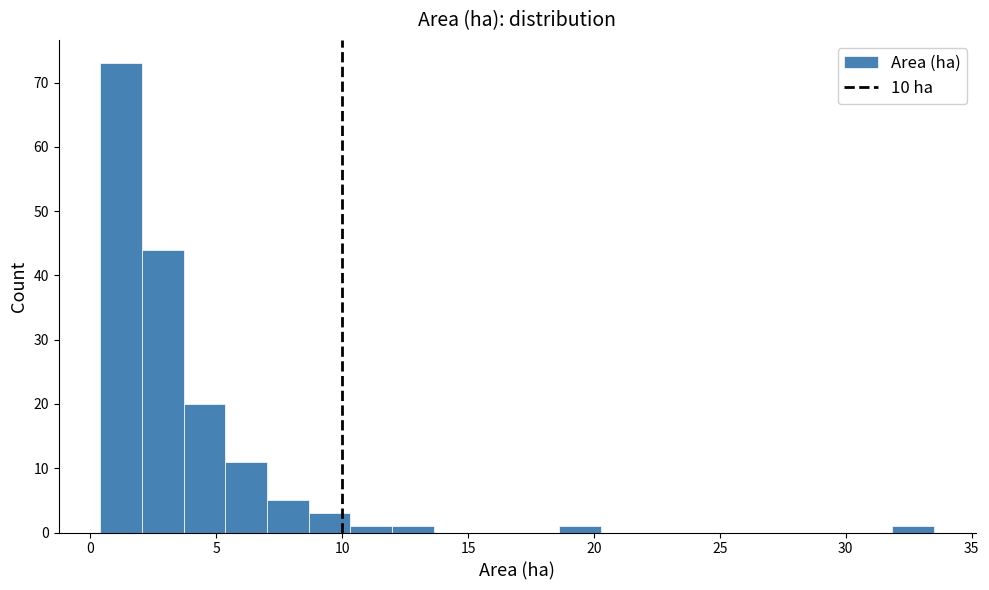

Around what value on the x-axis is the tallest bar? Give the approximate position of its centre, as read against the axis.

1.0